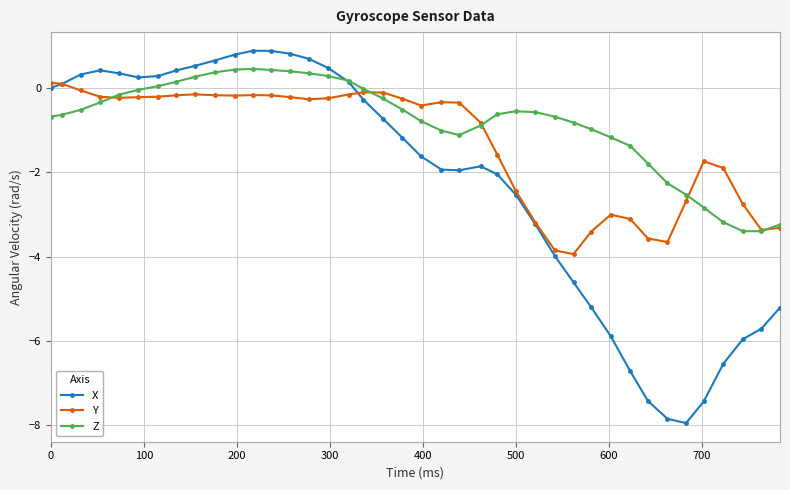

How many lines are shown in the chart?

3